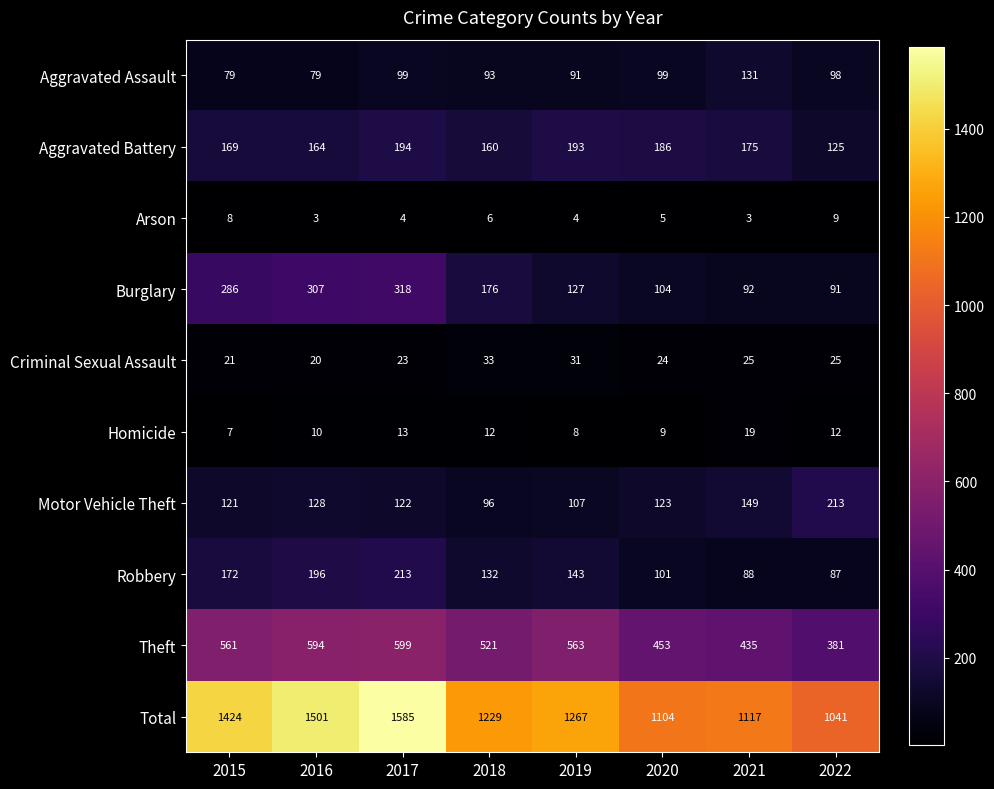

What is the difference between the maximum and minimum values in the Robbery series?

126